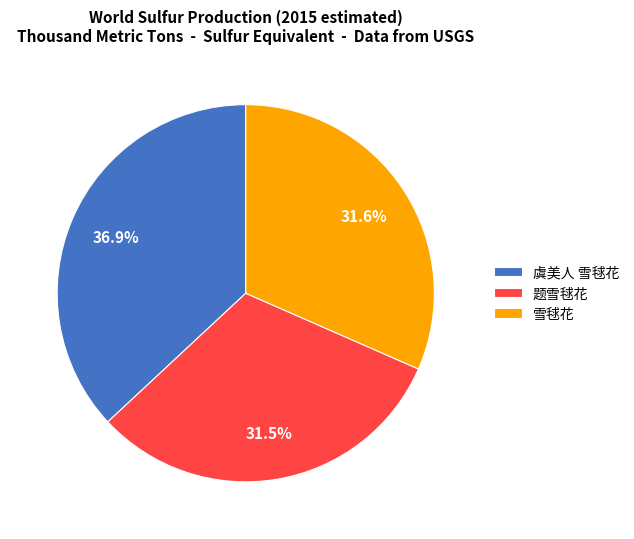

Which has a higher value, 雪毬花 or 虞美人 雪毬花?

虞美人 雪毬花